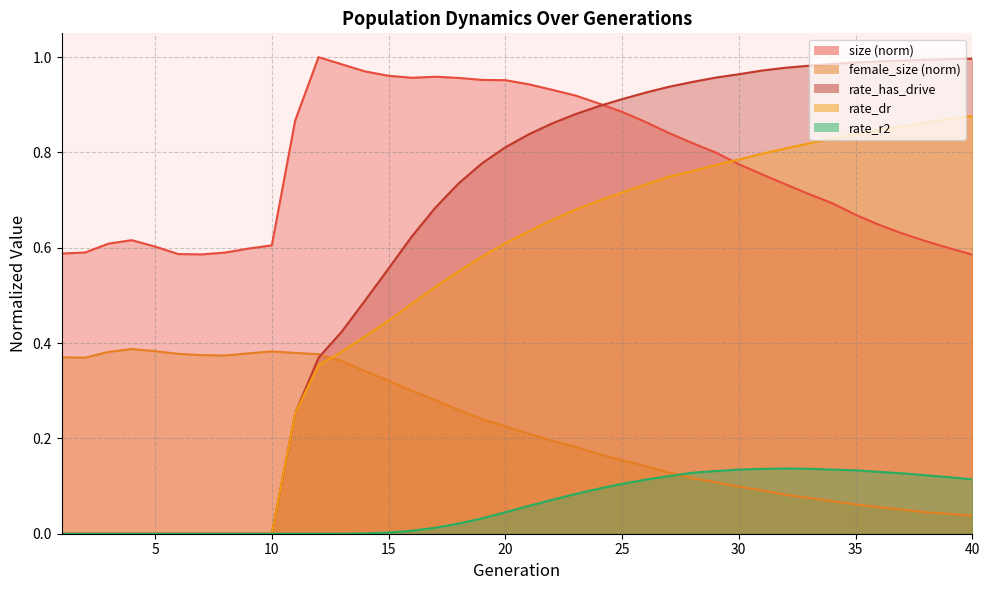

The value of rate_dr at 32 is 1.4. True or false?

False